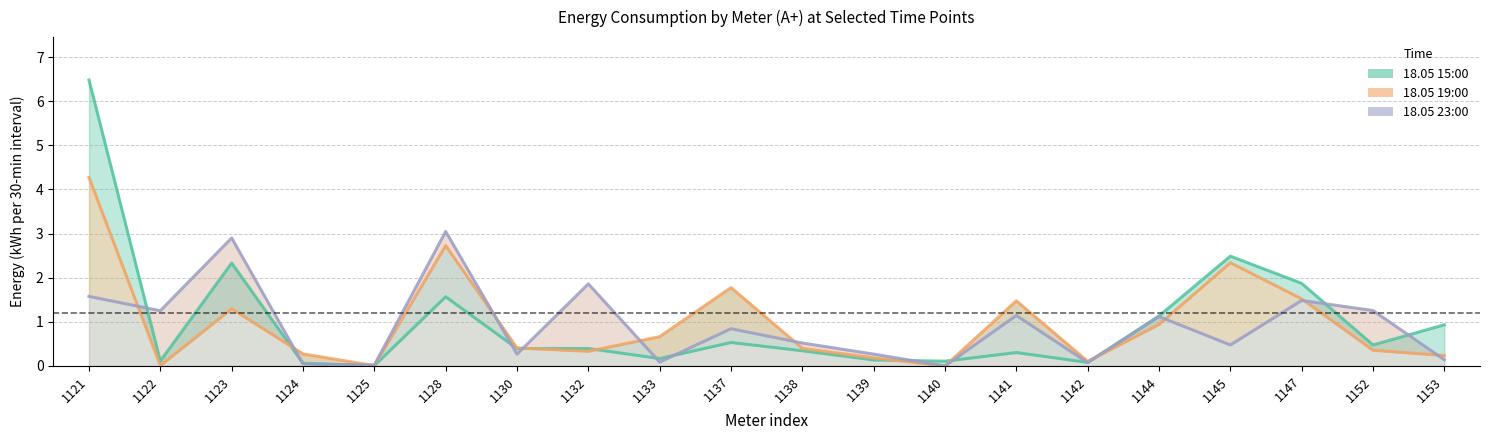

Reading left to right, what are all the values shown in this chart?

18.05 15:00: 6.5	0.1	2.3	0.1	0.0	1.6	0.4	0.4	0.2	0.5	0.3	0.1	0.1	0.3	0.1	1.1	2.5	1.9	0.5	0.9
18.05 19:00: 4.3	0.0	1.3	0.3	0.0	2.7	0.4	0.3	0.7	1.8	0.4	0.2	0.0	1.5	0.1	0.9	2.3	1.5	0.4	0.2
18.05 23:00: 1.6	1.3	2.9	0.0	0.0	3.0	0.3	1.9	0.1	0.8	0.5	0.3	0.0	1.1	0.1	1.1	0.5	1.5	1.3	0.1